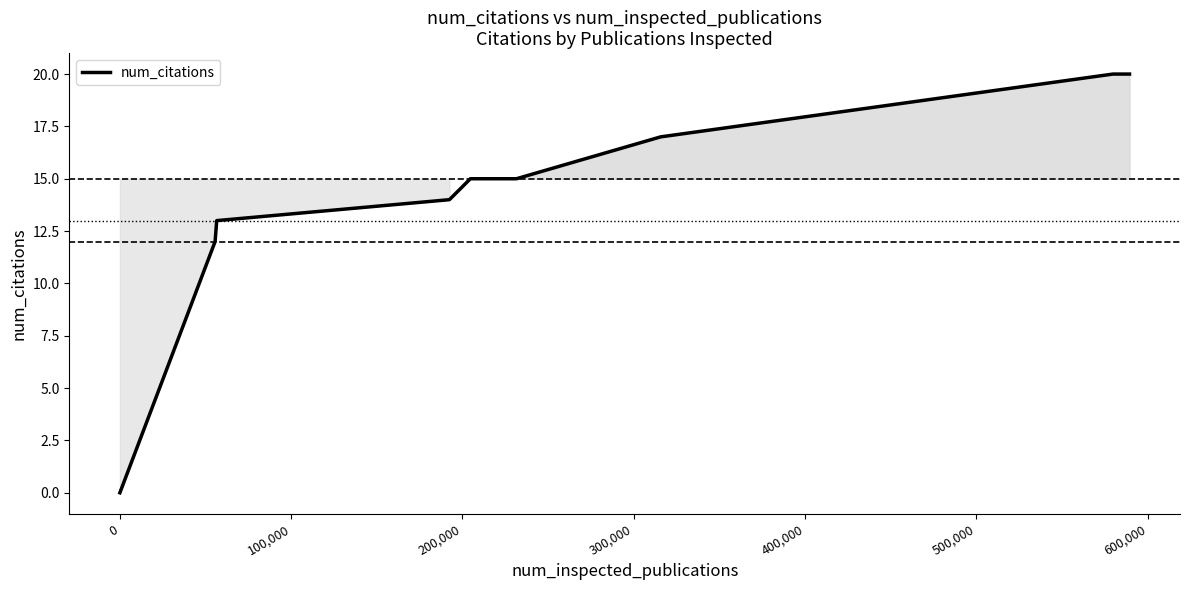

What is the difference between the maximum and minimum values?

20